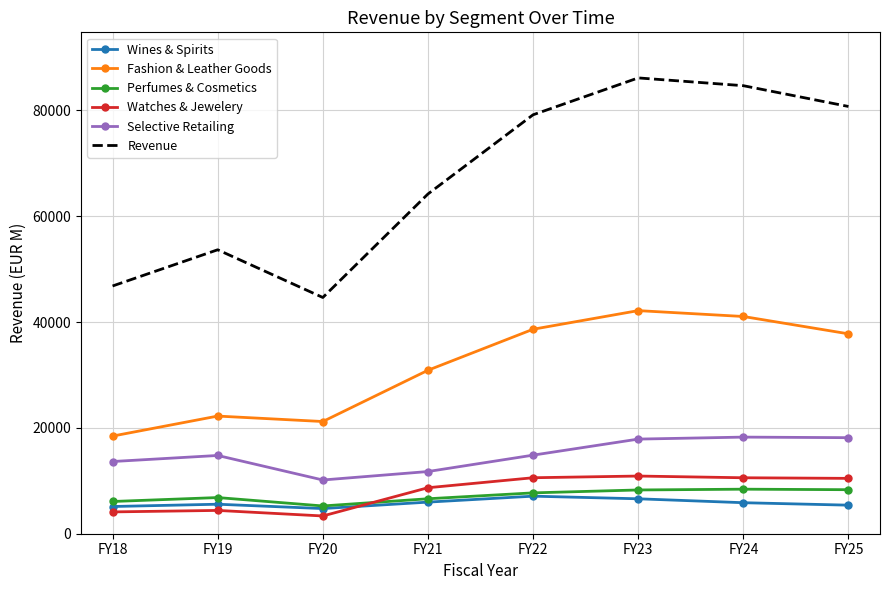

True or false: Fashion & Leather Goods has more than 1 interior local peaks.

True